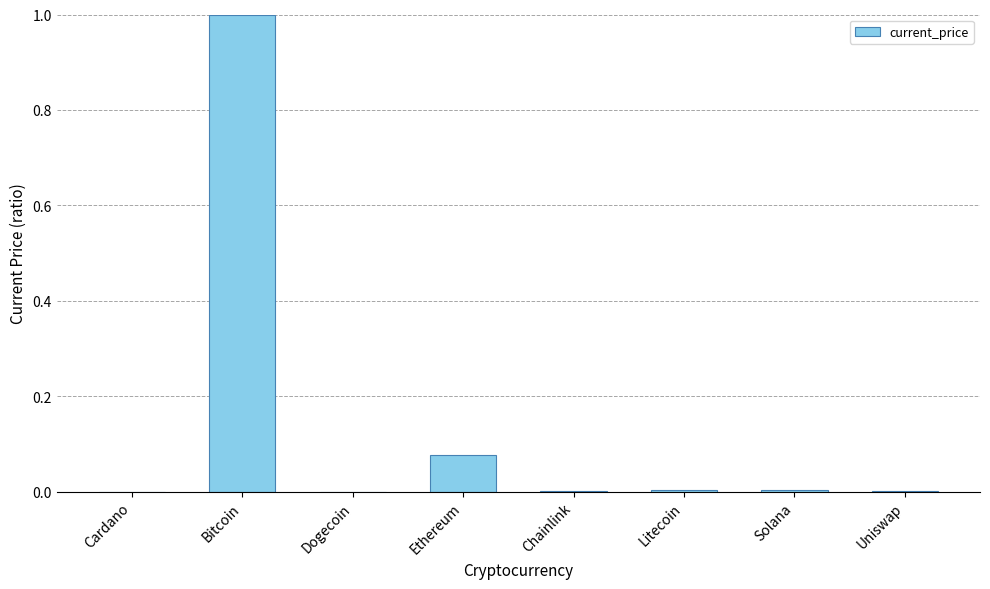

What is the sum of all values?

1.1